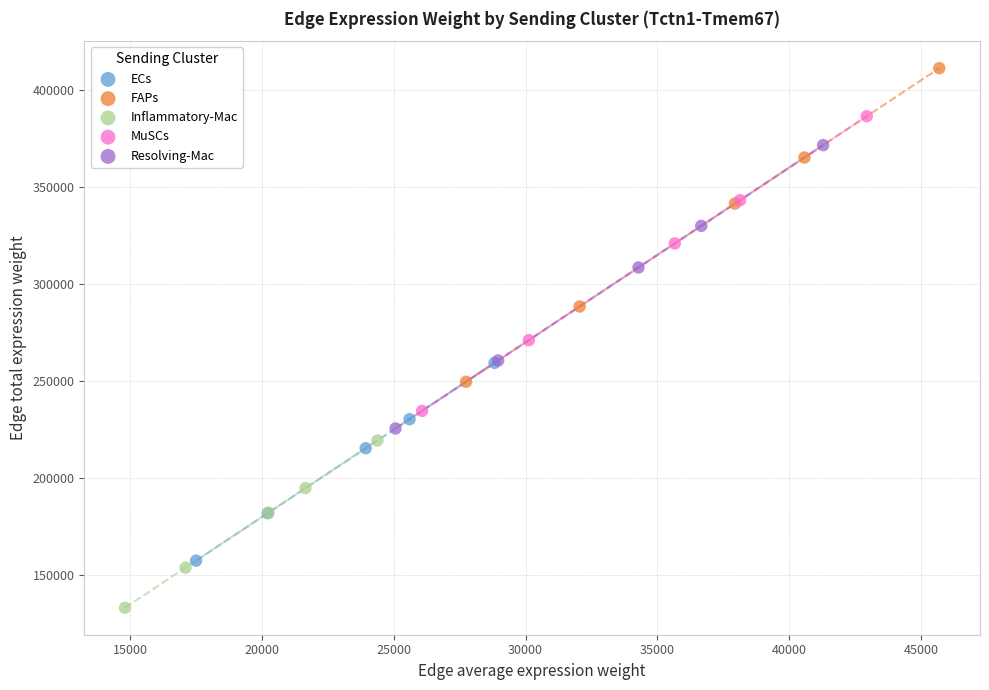

Which series has the widest spread of Y values?

FAPs